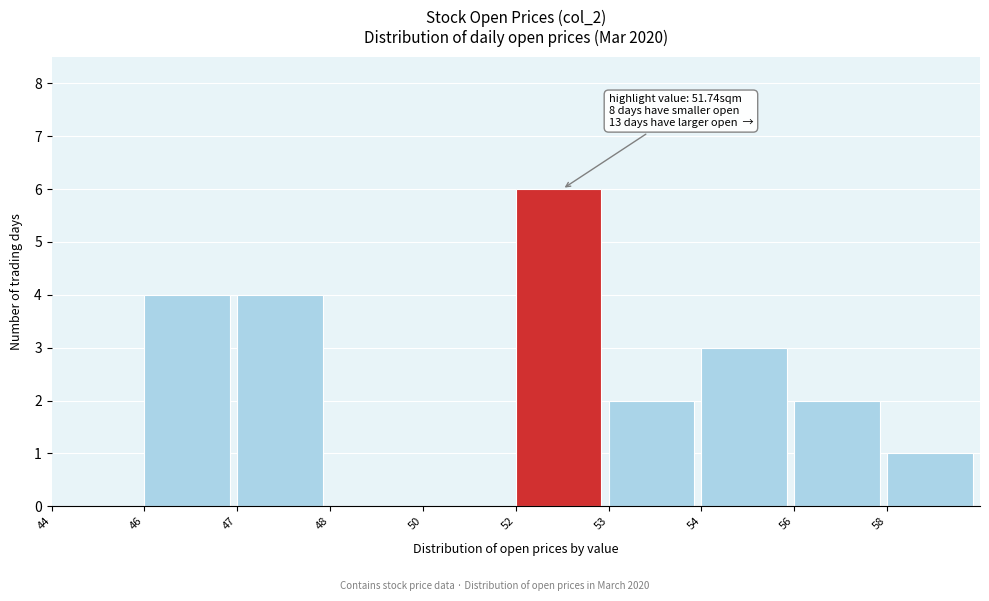

Reading left to right, transcribe all the data shown in this chart.

44=0	46=4	47=4	48=0	50=0	52=6	53=2	54=3	56=2	58=1